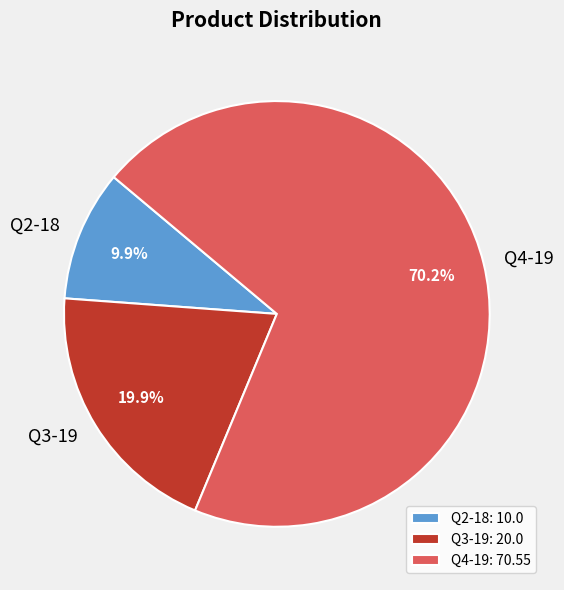

To the nearest percent, what portion does Q2-18 represent?

10%